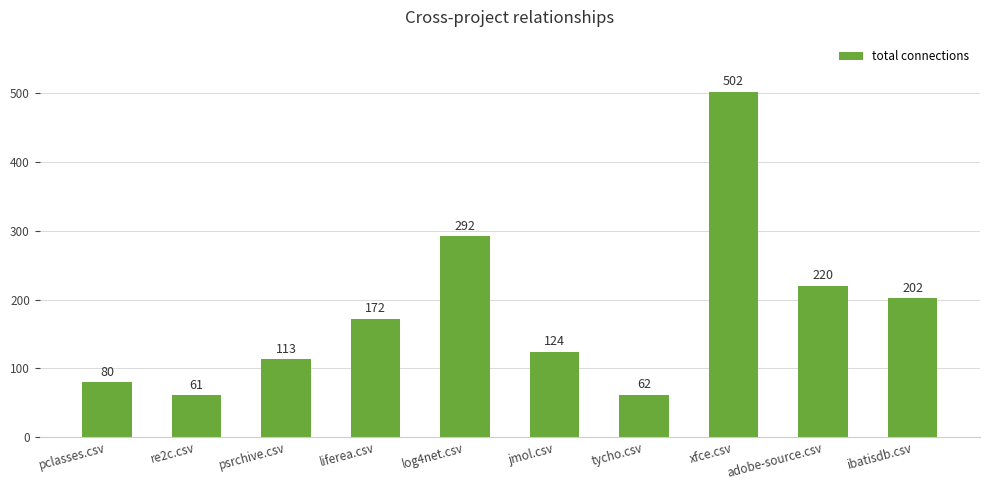

What is the difference between the maximum and minimum values?

441